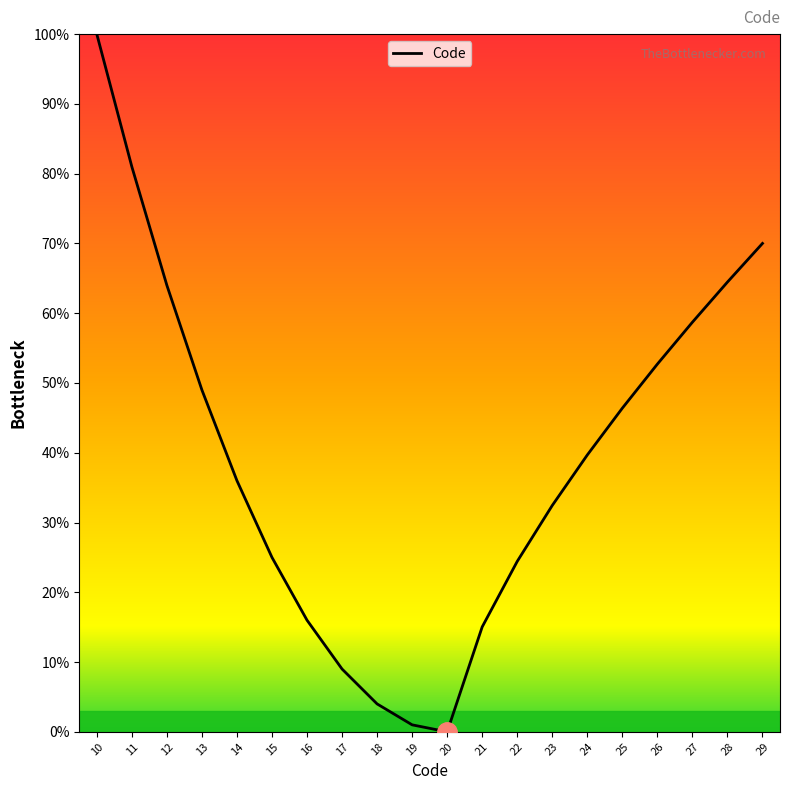

What is the difference between the values at 14 and 17?

27.0